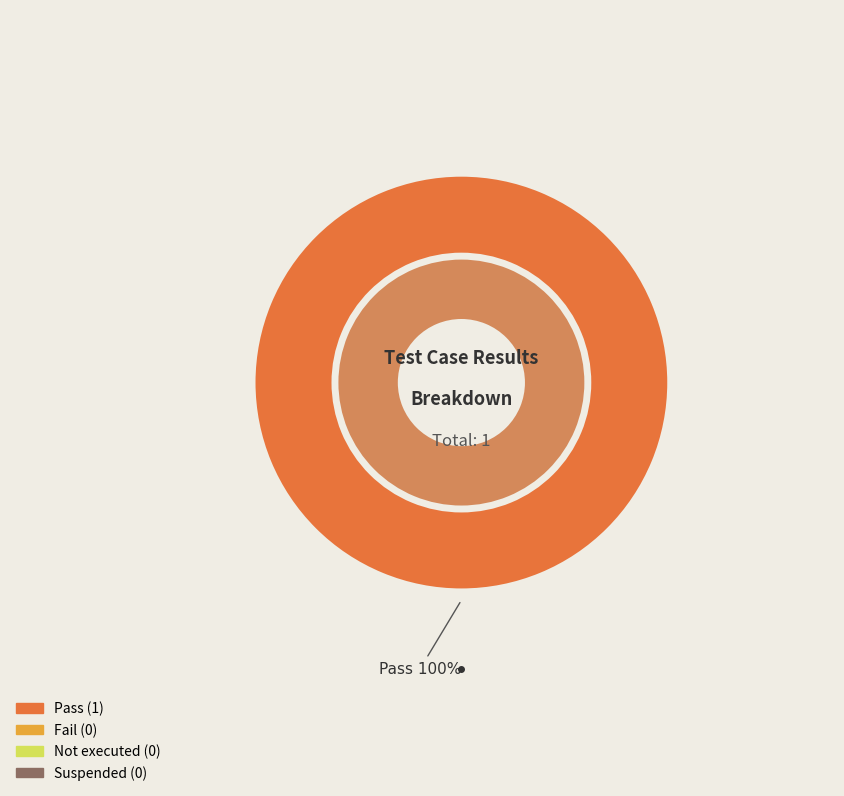

To the nearest percent, what is the difference between the largest and smallest slice percentages?

100%